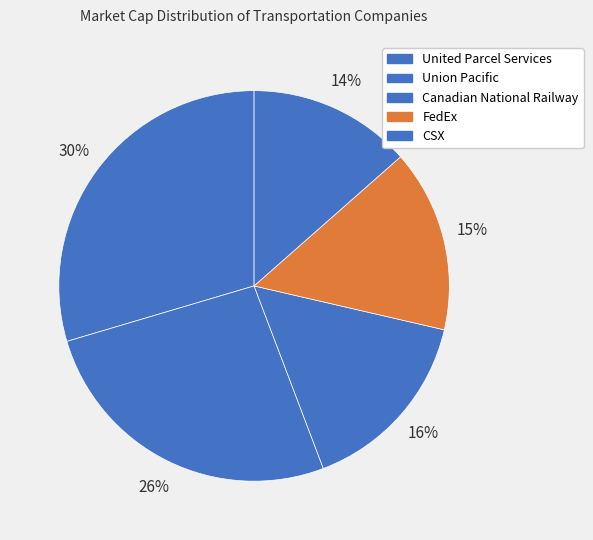

What percentage is the Canadian National Railway slice, to the nearest percent?

16%